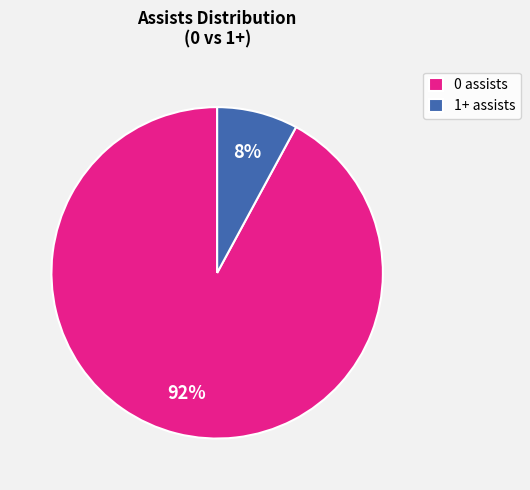

To the nearest percent, what is the average slice percentage?

50%